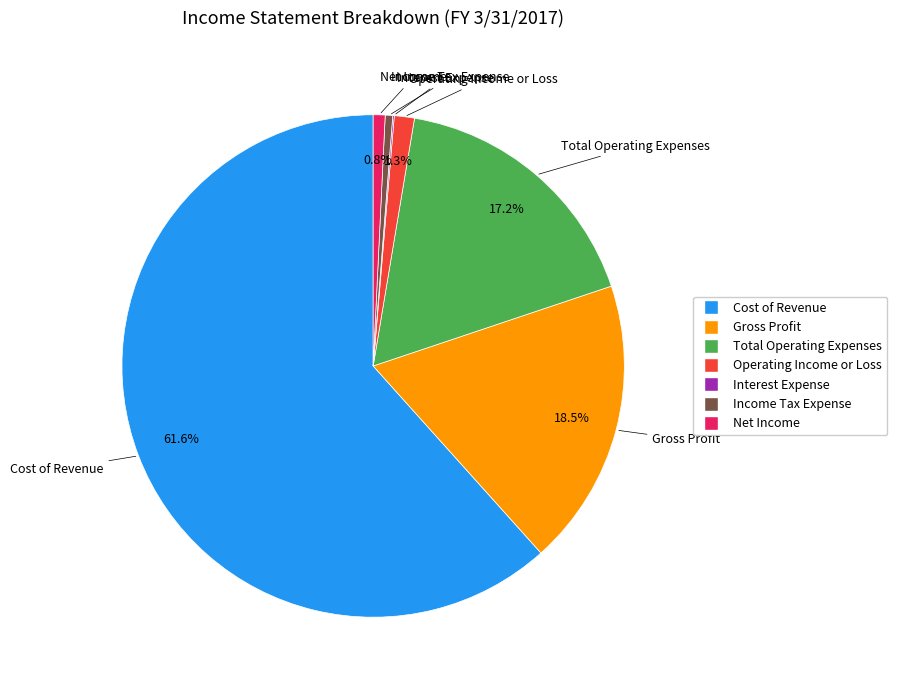

True or false: Cost of Revenue accounts for 62% of the total.

True